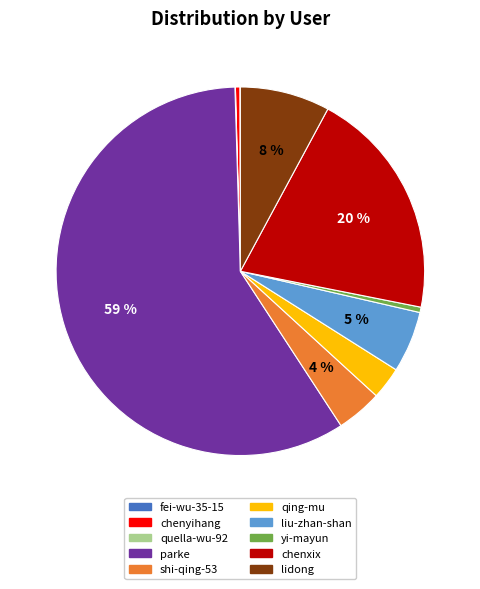

What percentage is the lidong slice, to the nearest percent?

8%